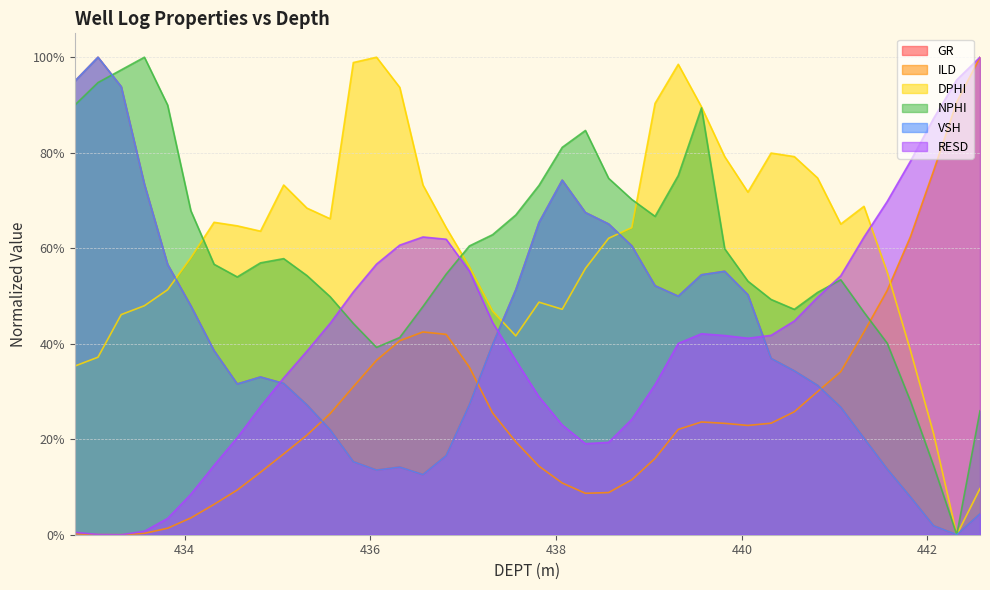

List the series in order of their peak value, highest first.

GR, ILD, DPHI, NPHI, VSH, RESD